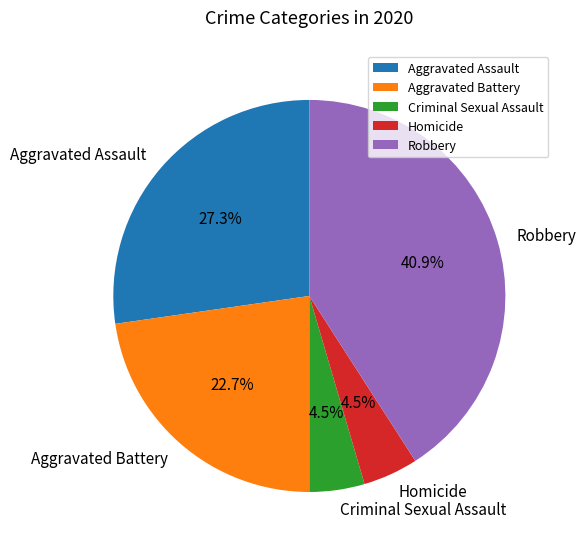

The Aggravated Assault slice represents 27% of the pie. True or false?

True